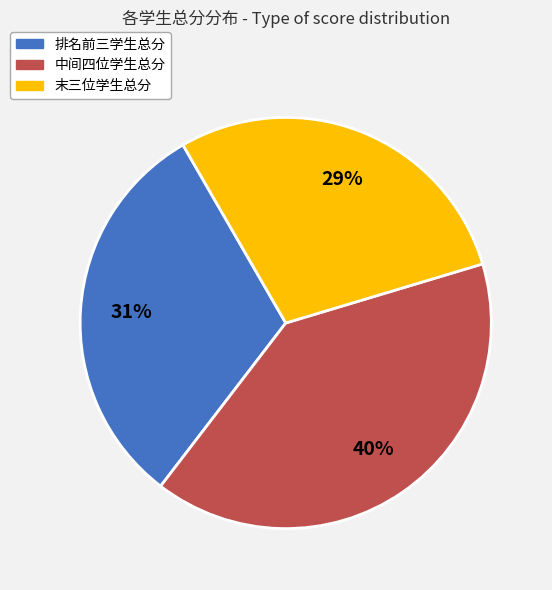

Does any single category account for the majority?

No